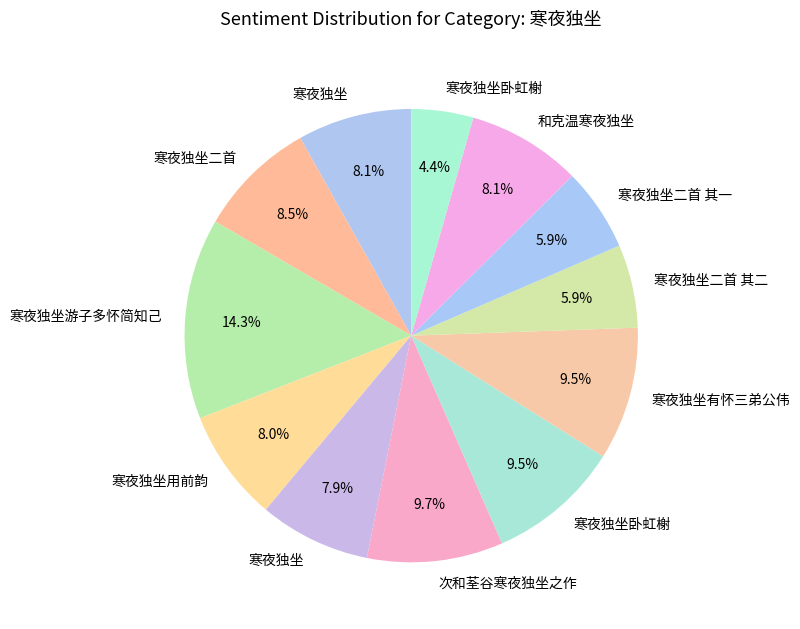

Count the number of slices in the pie.

12